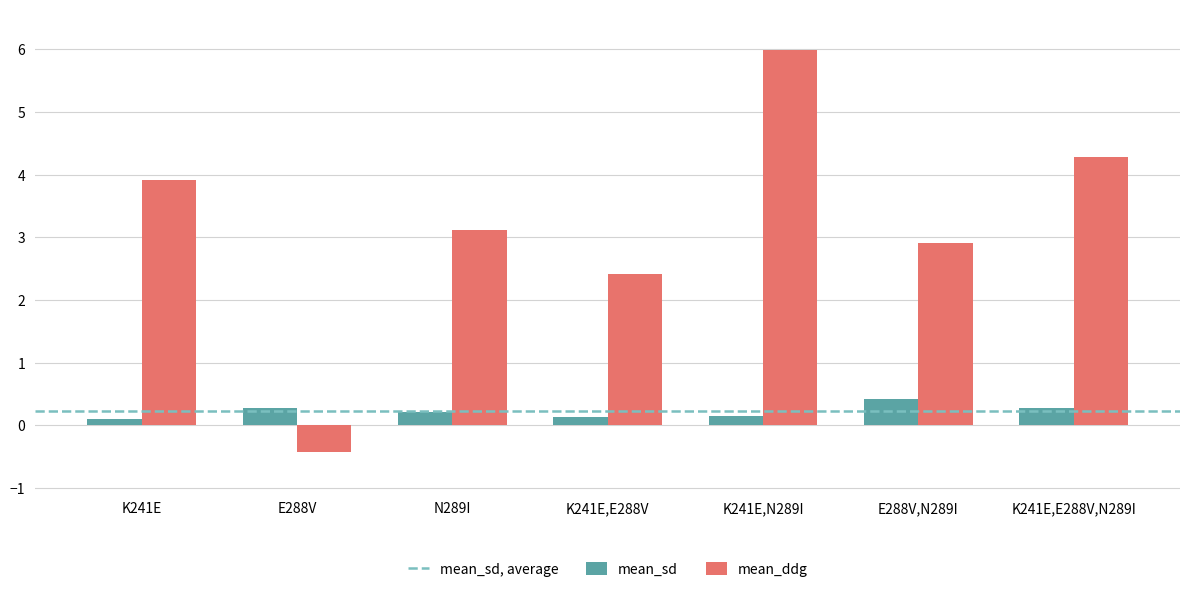

What is the value of the mean_sd bar at the 5th from the left?

0.1